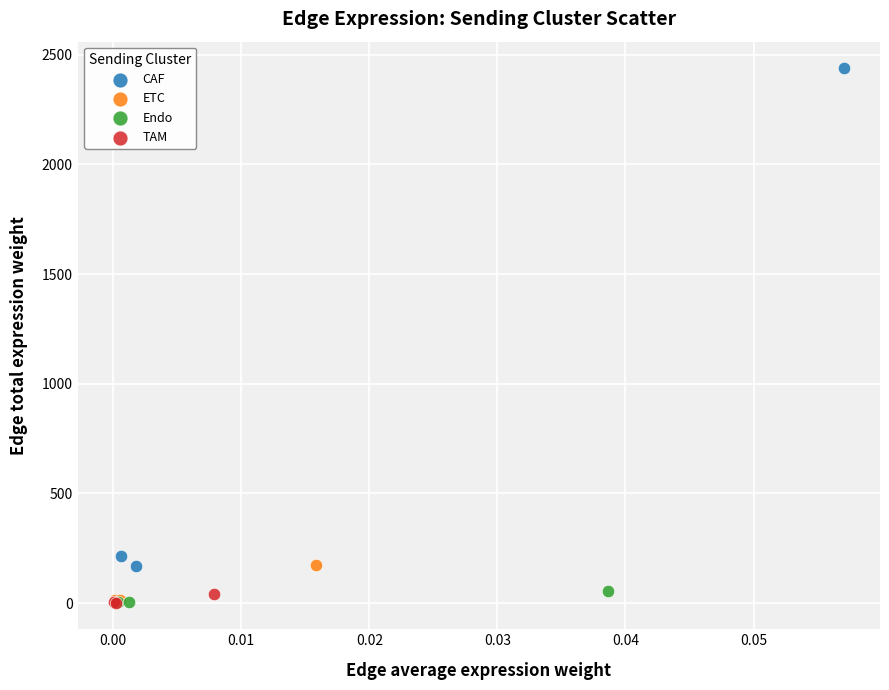

Which series has the widest spread of Y values?

CAF